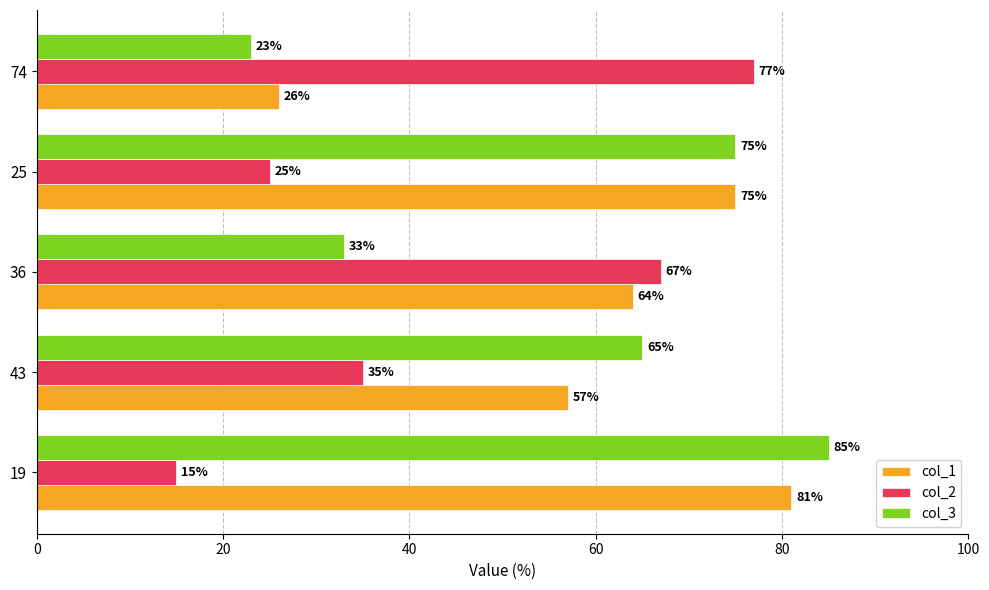

Which series has the largest total across all categories?

col_1